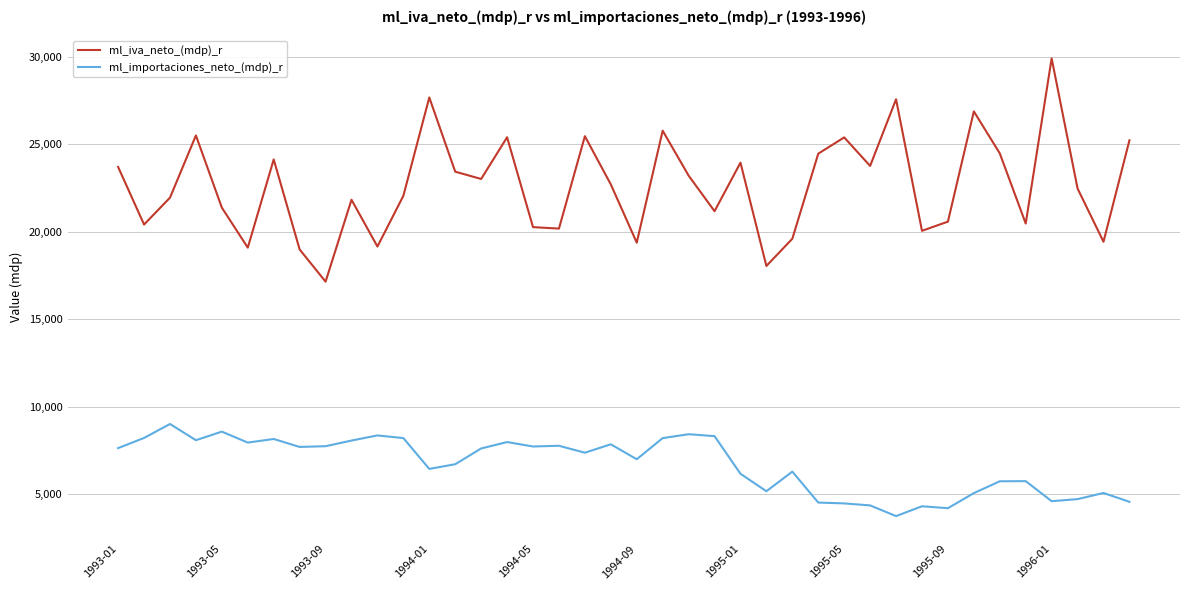

What is the average value of the ml_importaciones_neto_(mdp)_r series?

6696.2